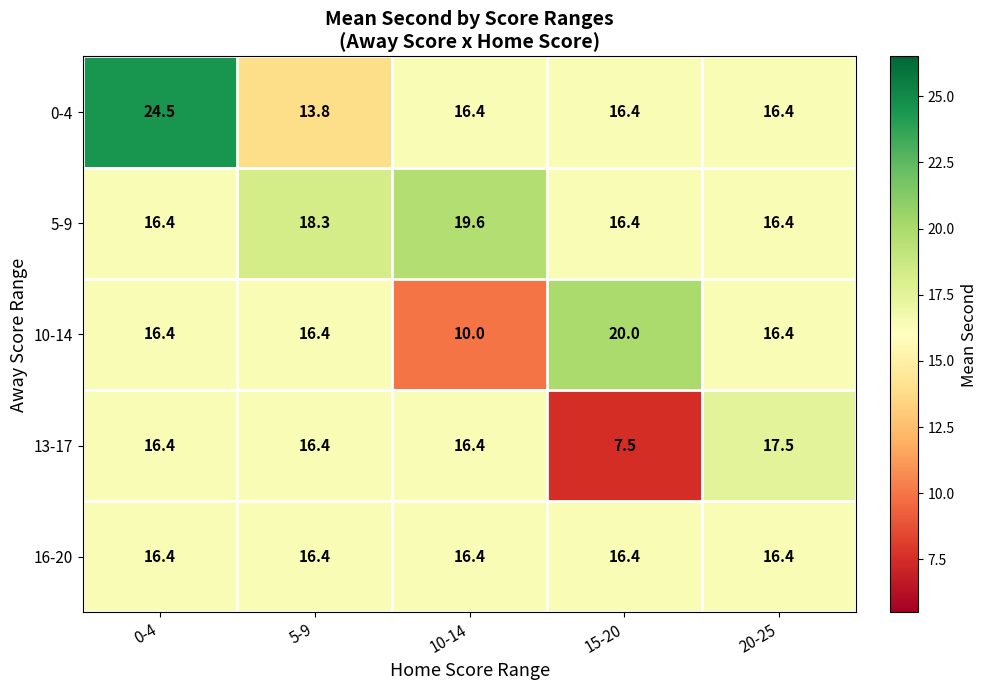

Which series has the largest total across all categories?

0-4